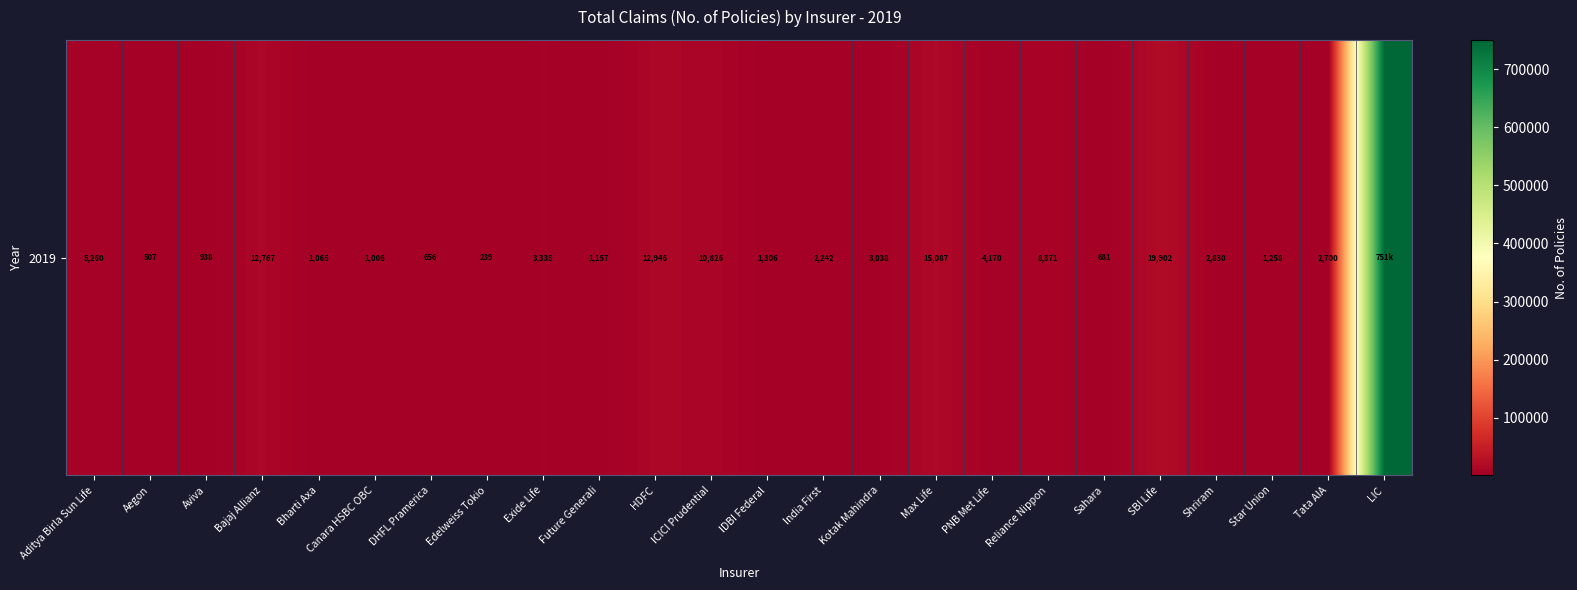

Which has a higher value, India First or HDFC?

HDFC